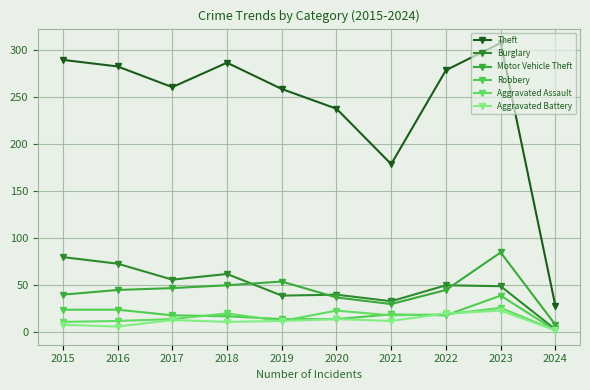

What are all the series names shown in the legend?

Theft, Burglary, Motor Vehicle Theft, Robbery, Aggravated Assault, Aggravated Battery